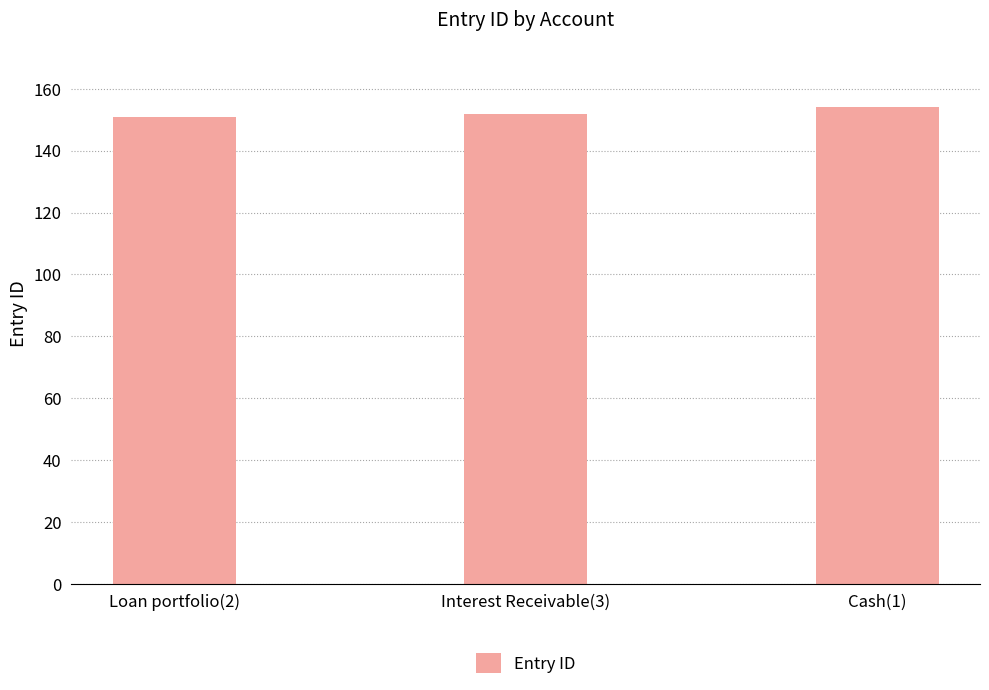

What is the difference between the maximum and minimum values?

3